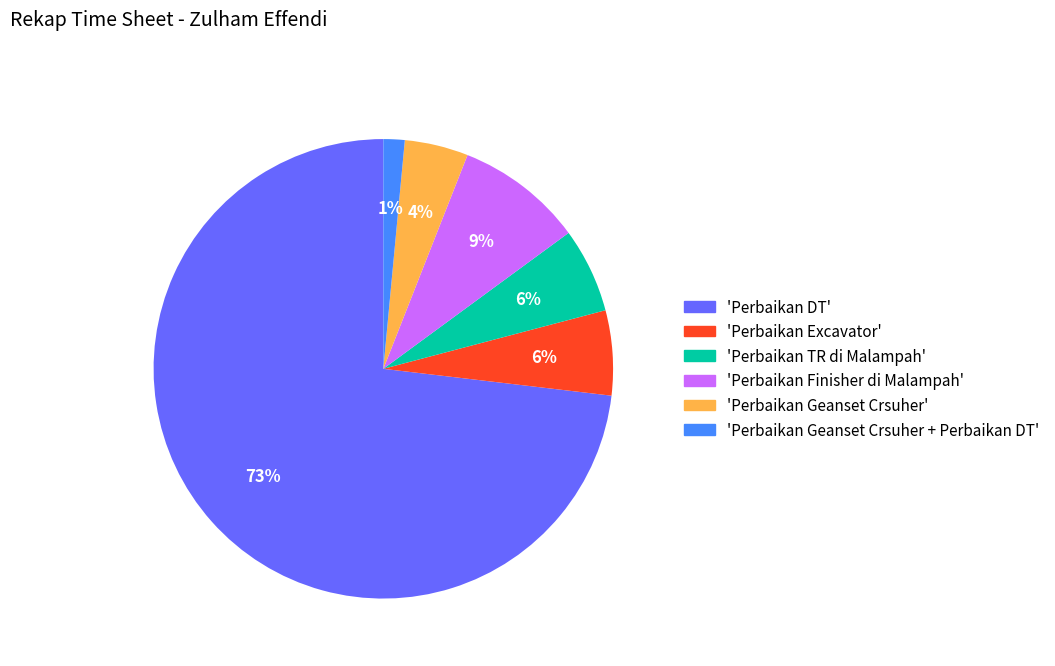

Is there any slice that represents more than half of the pie?

Yes